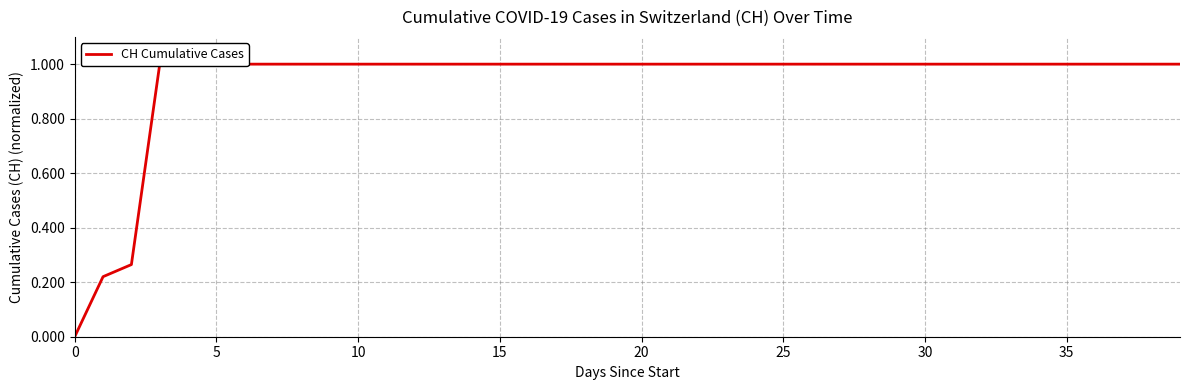

At which category does the chart reach its peak across all series?

15